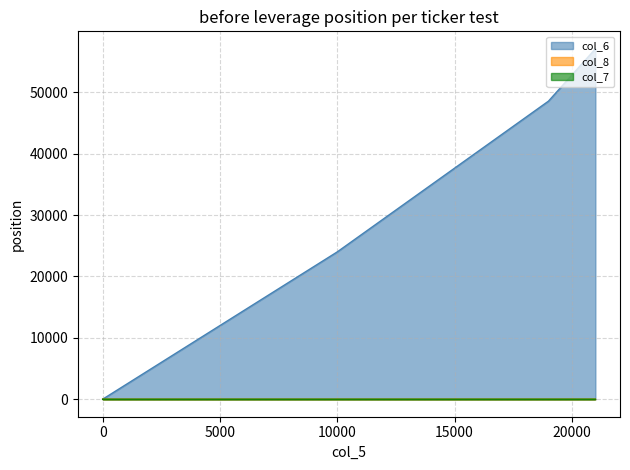

Which series has the largest total across all categories?

col_6